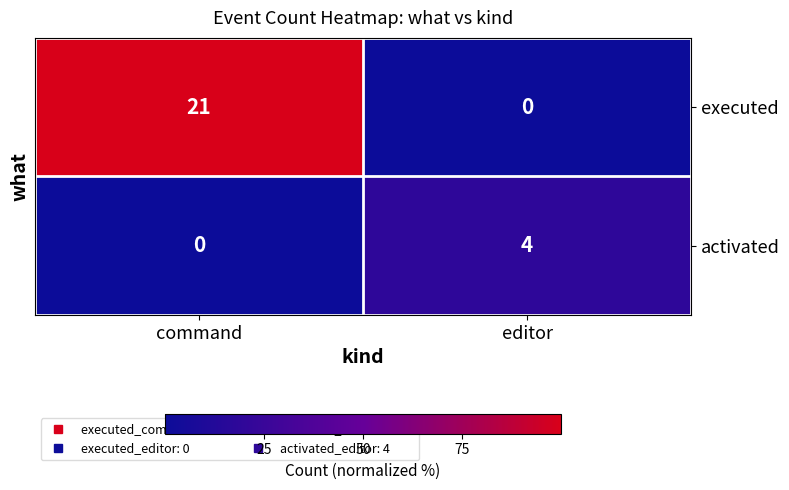

List the series in order of their overall mean, lowest first.

activated, executed